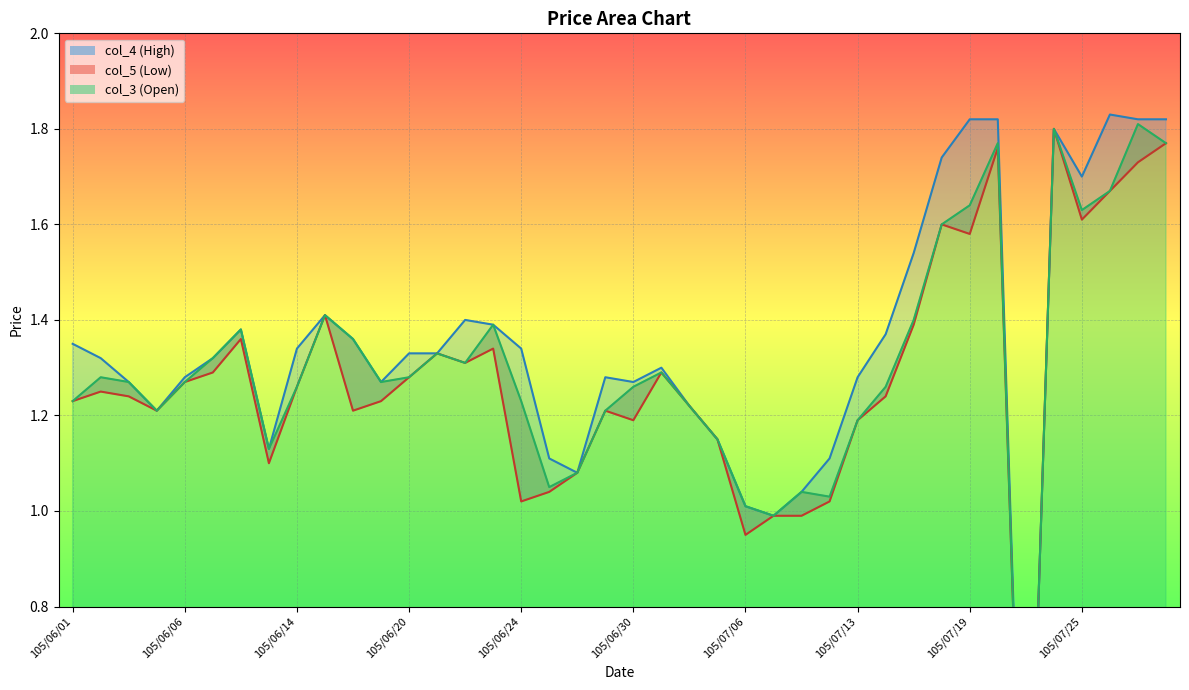

At which label does col_5 reach its minimum?

105/07/21